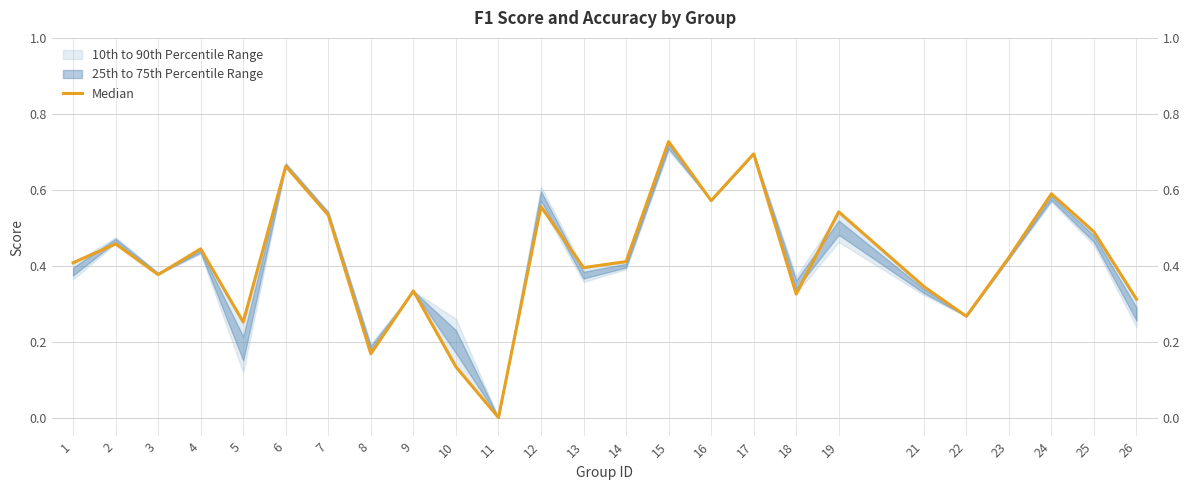

Reading left to right, extract all data points from this chart.

0.4	0.5	0.4	0.4	0.3	0.7	0.5	0.2	0.3	0.1	0.0	0.6	0.4	0.4	0.7	0.6	0.7	0.3	0.5	0.3	0.3	0.4	0.6	0.5	0.3